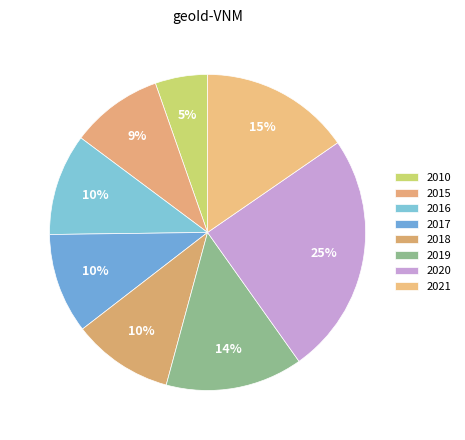

What is the largest slice in the pie chart?

2020